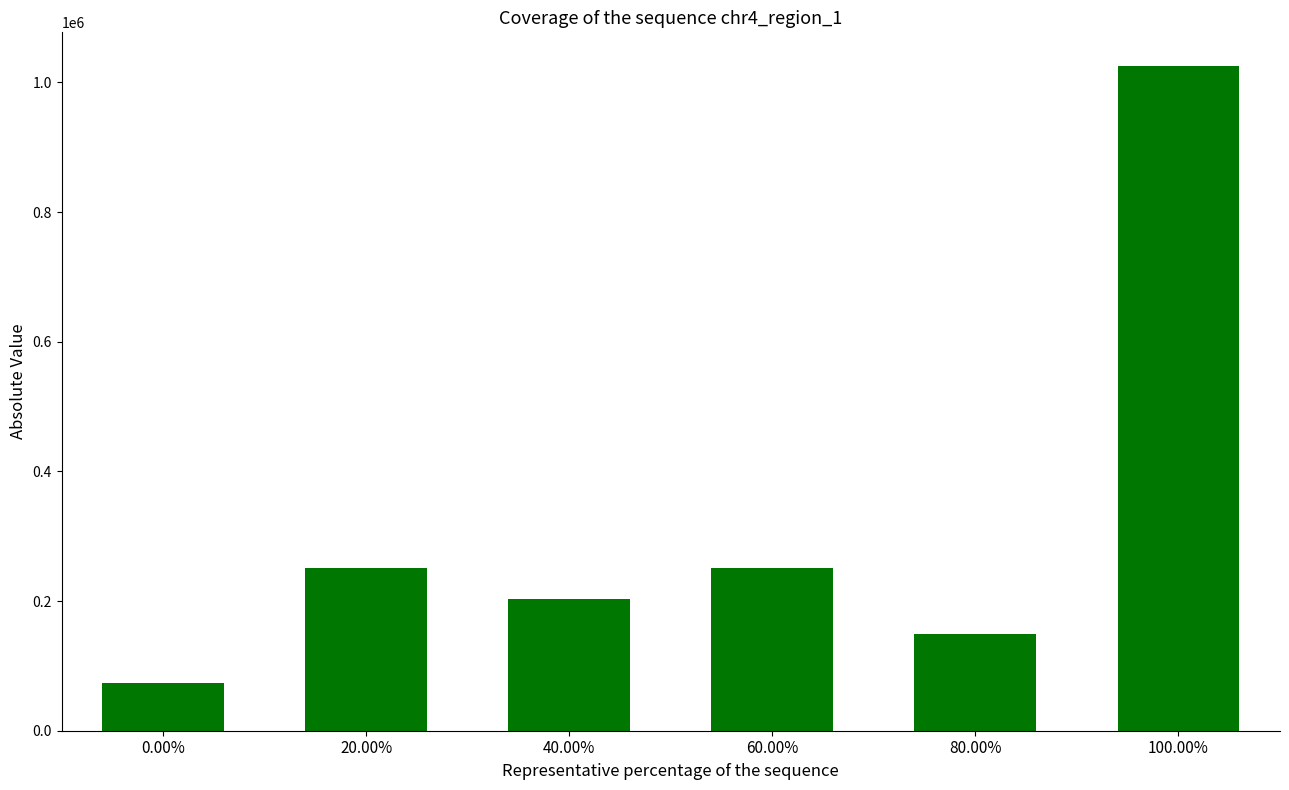

What is the label of the 4th bar from the right?

40.00%